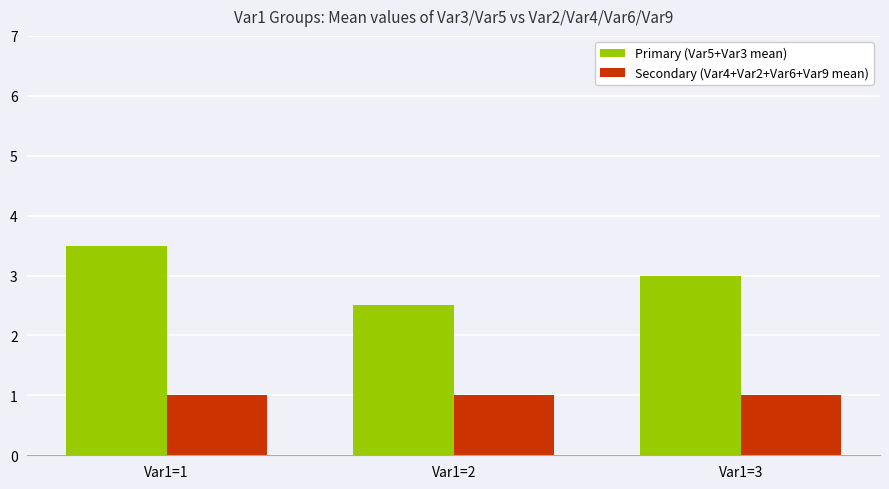

What is the highest value of the Primary (Var5+Var3 mean) series?

3.5